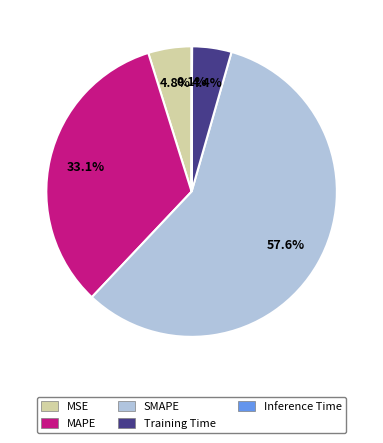

Which slice is the largest?

SMAPE